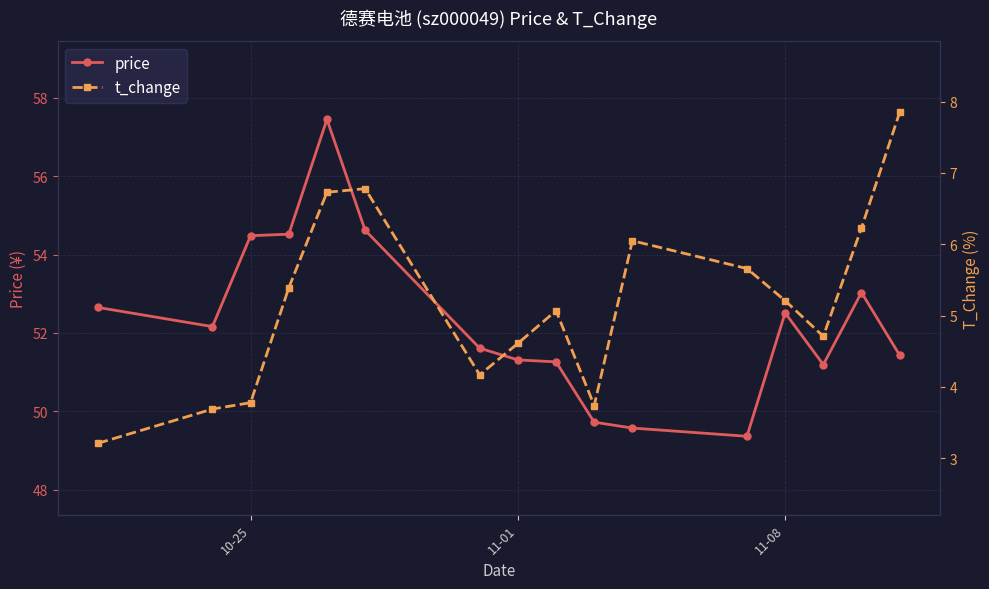

The value of price at 11-08 is 79.0. True or false?

False